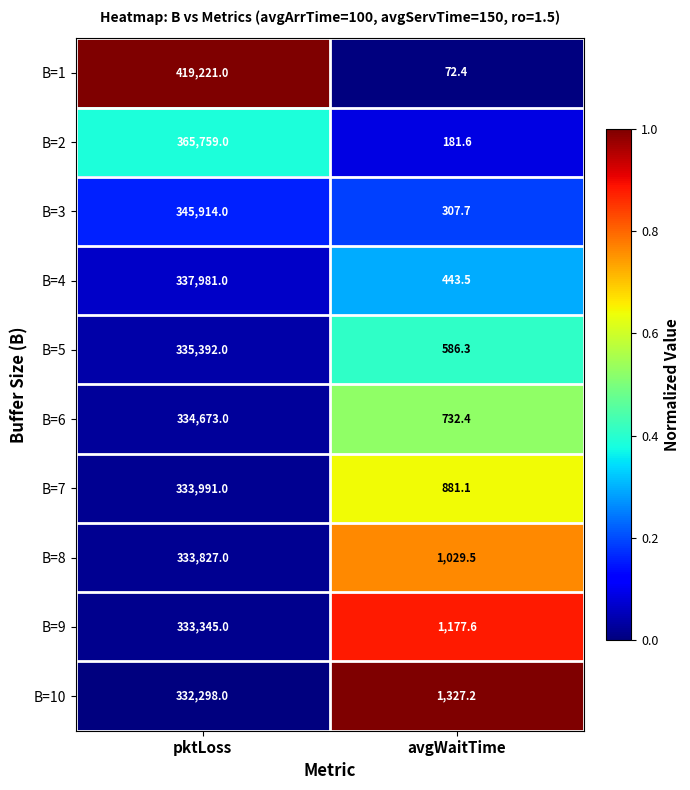

True or false: B=6 has a value of 334673.0 at pktLoss.

True